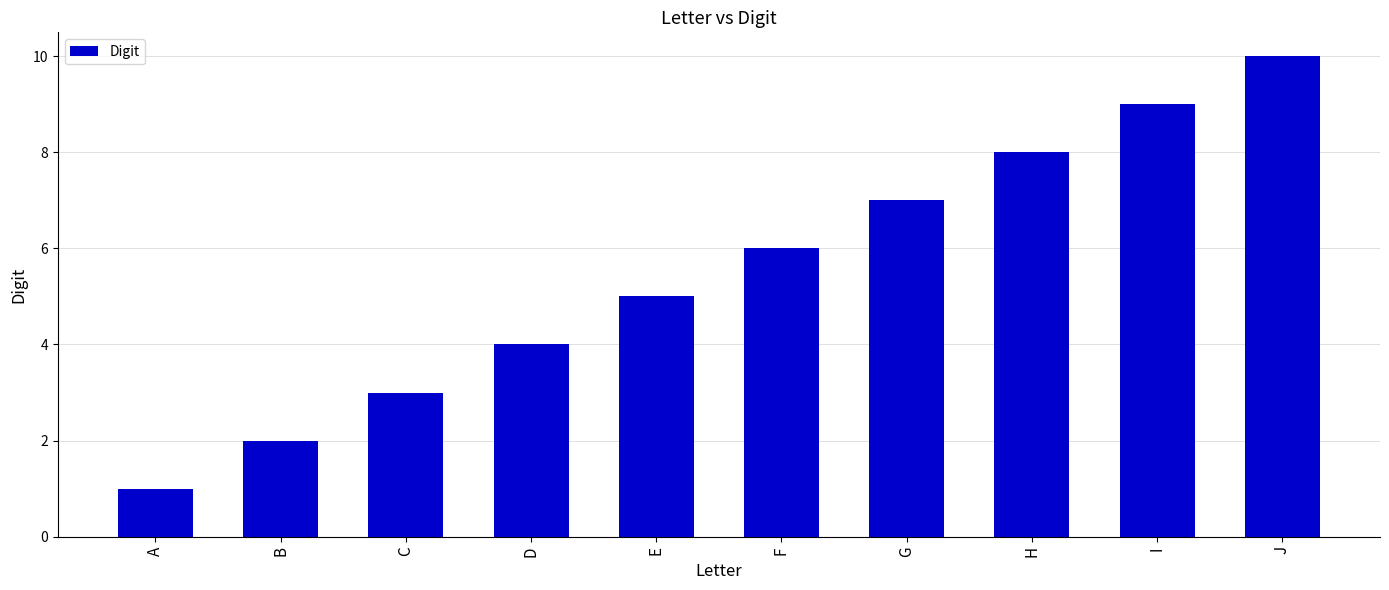

What is the change in value from E to I?

+4